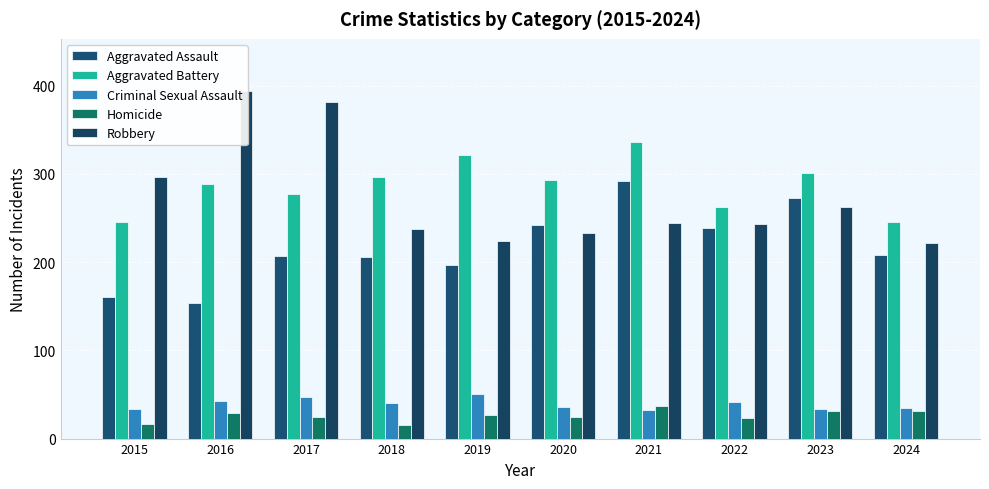

Reading right to left, extract all data points from this chart.

Aggravated Assault: 208	273	239	292	242	197	206	207	154	160
Aggravated Battery: 245	301	263	336	293	321	296	277	288	246
Criminal Sexual Assault: 35	34	42	32	36	51	40	47	43	34
Homicide: 31	31	23	37	24	27	15	24	29	17
Robbery: 222	262	243	244	233	224	237	381	394	297